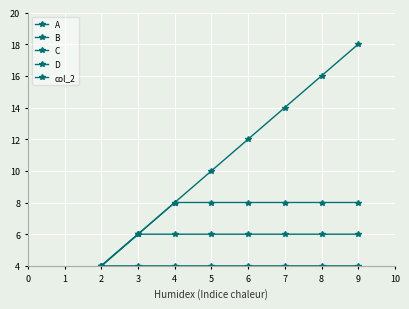

What are all the series names shown in the legend?

A, B, C, D, col_2